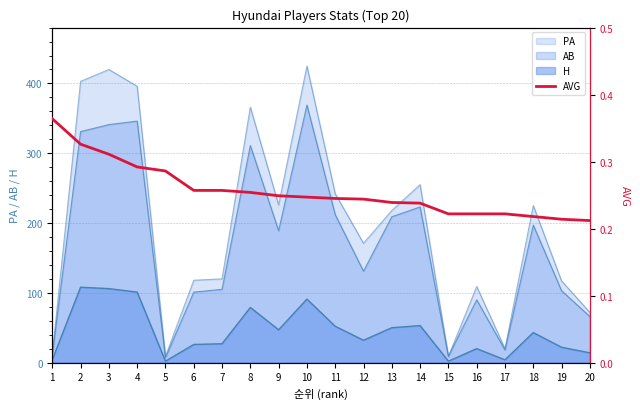

Which category has the lowest value across all series?

20